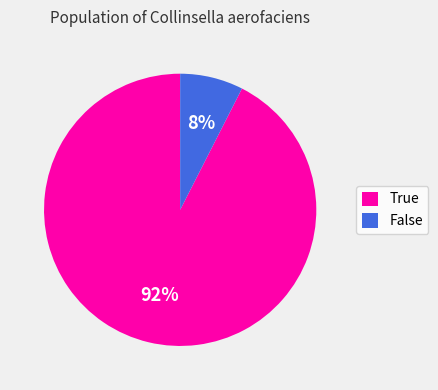

Count the number of slices in the pie.

2